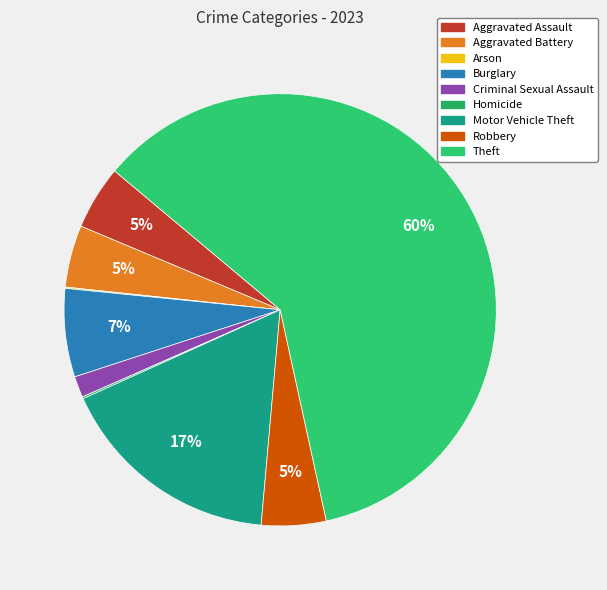

True or false: Aggravated Battery accounts for 13% of the total.

False